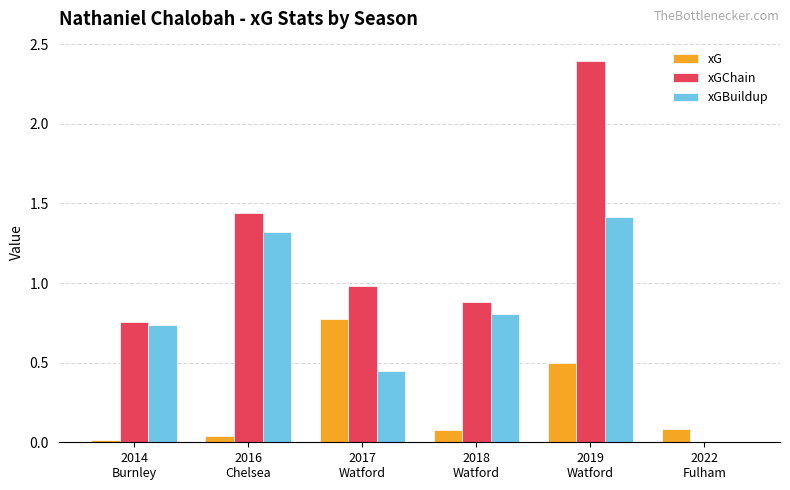

Which series has the largest total across all categories?

xGChain